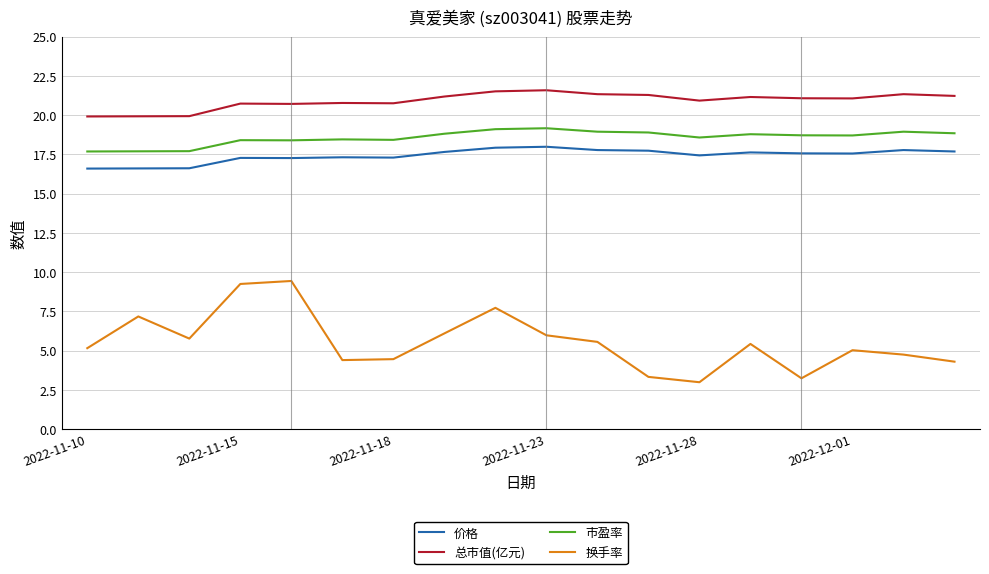

True or false: 总市值(亿元) and 市盈率 cross at least once.

False